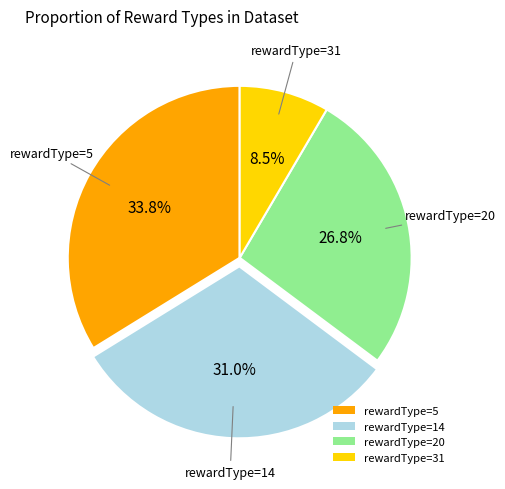

Which category has the smallest portion of the pie?

rewardType=31